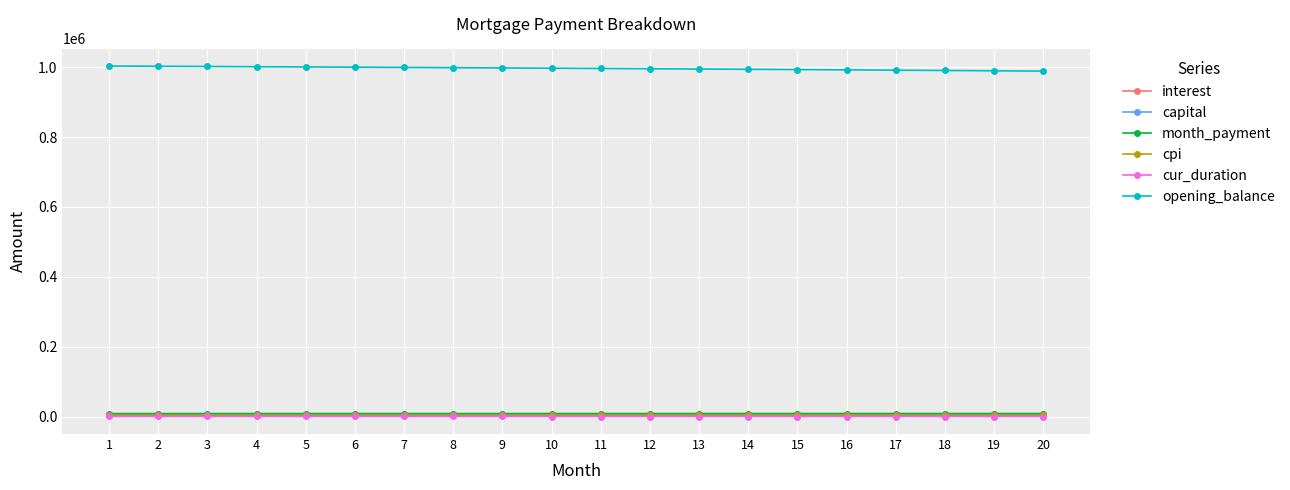

True or false: opening_balance and month_payment cross at least once.

False